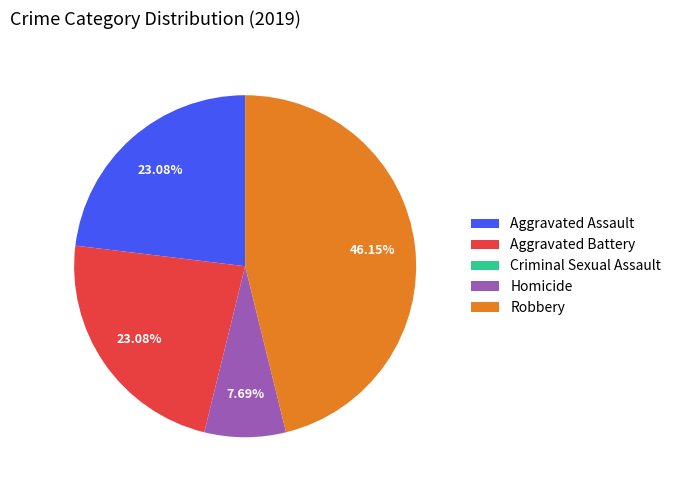

Is it true that Aggravated Assault is 23% of the pie?

True